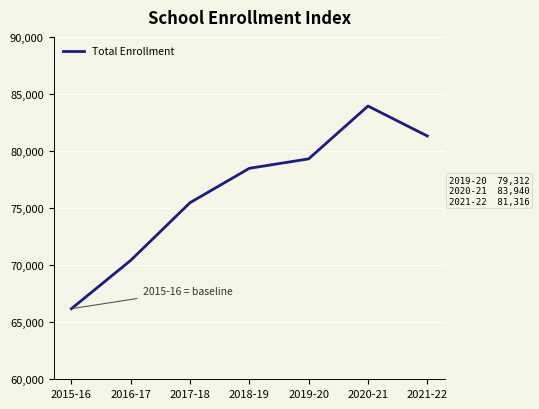

At which label is the value closest to 75061?

2017-18